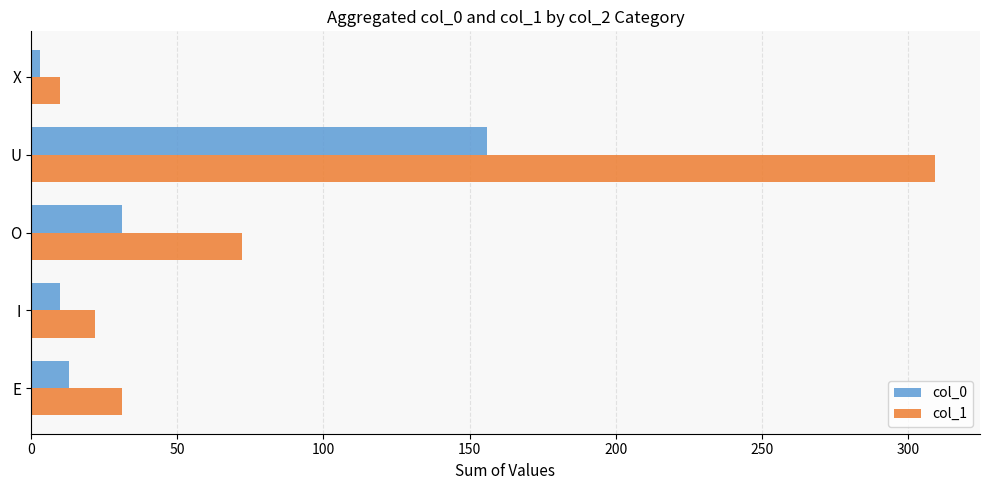

Which series has the widest spread of values?

col_1